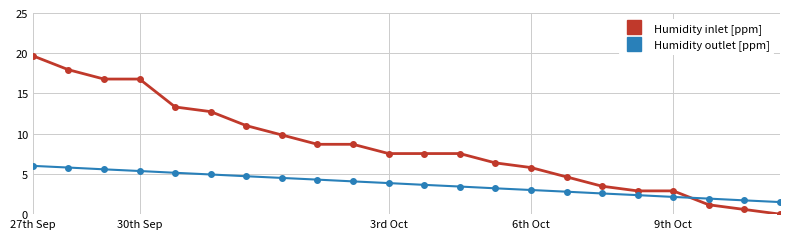

What is the greatest value displayed?

19.7